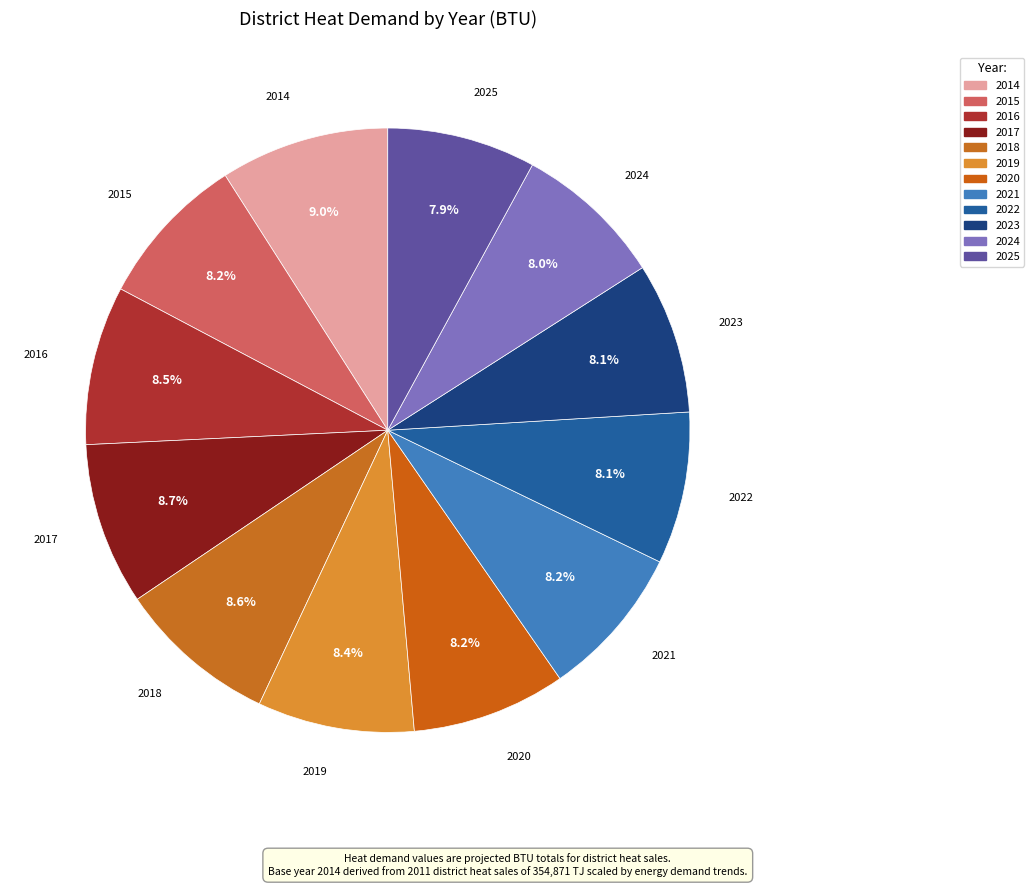

What percentage do 2017 and 2021 together represent?

16.9%